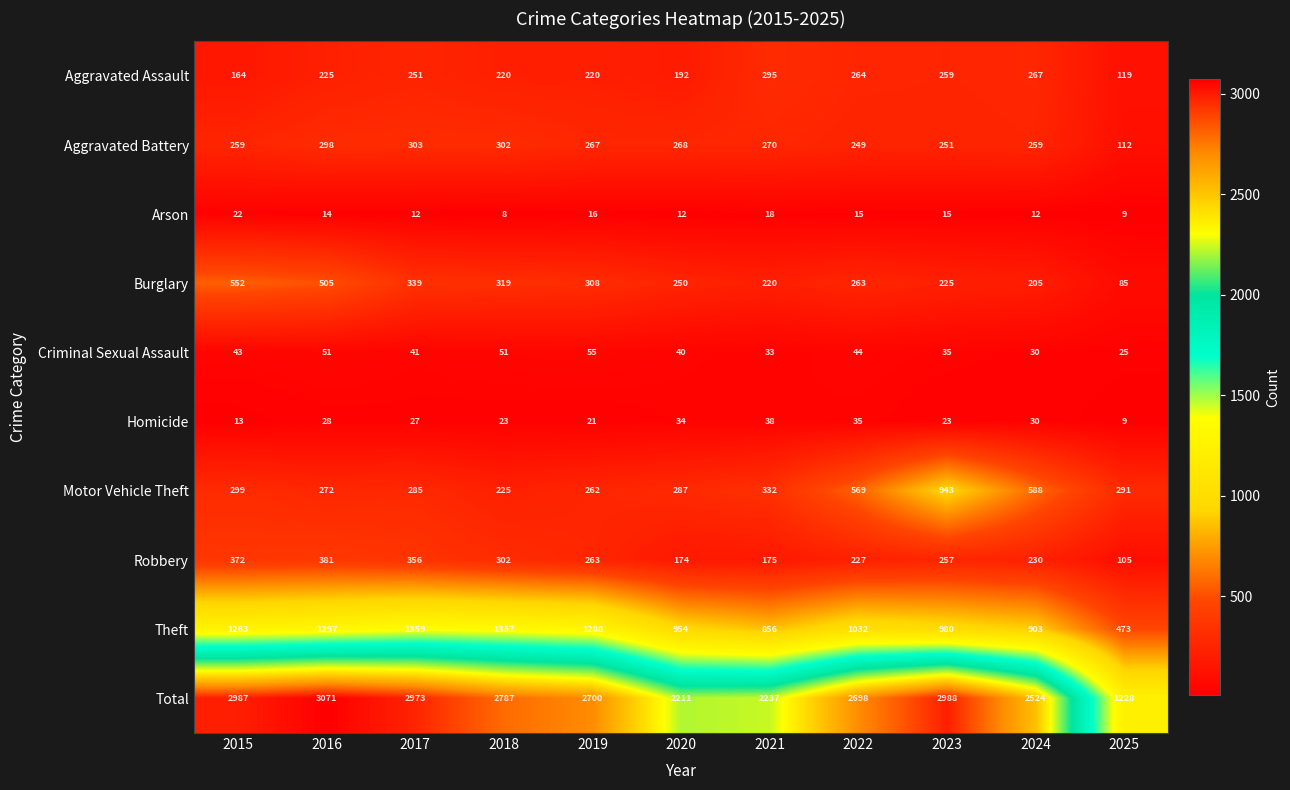

How many categories are shown in the chart?

11